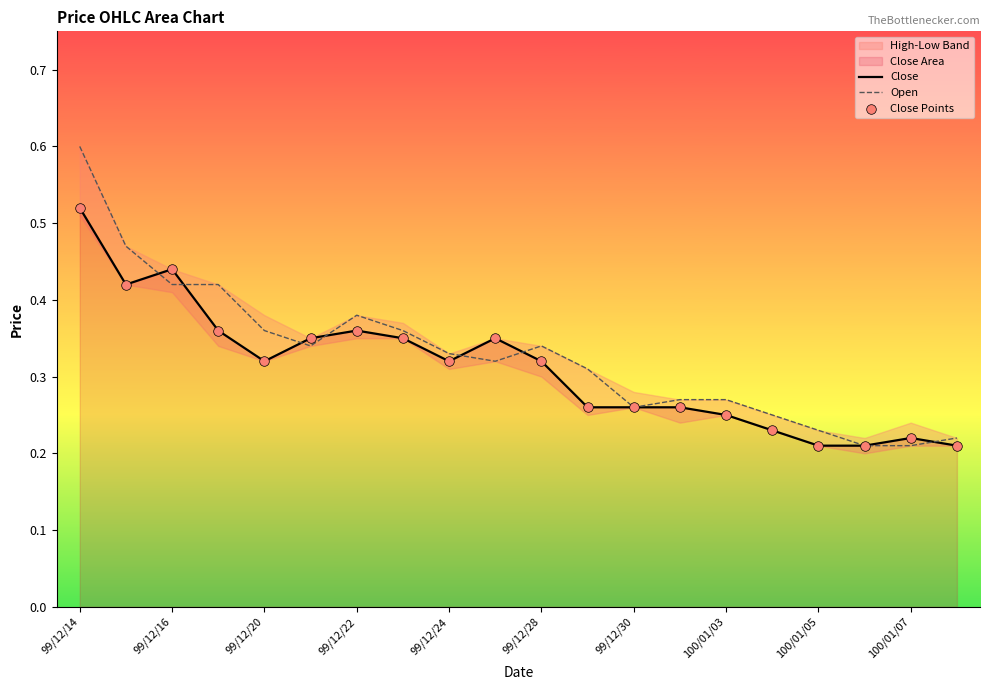

At how many categories does at least one series exceed 0?

20